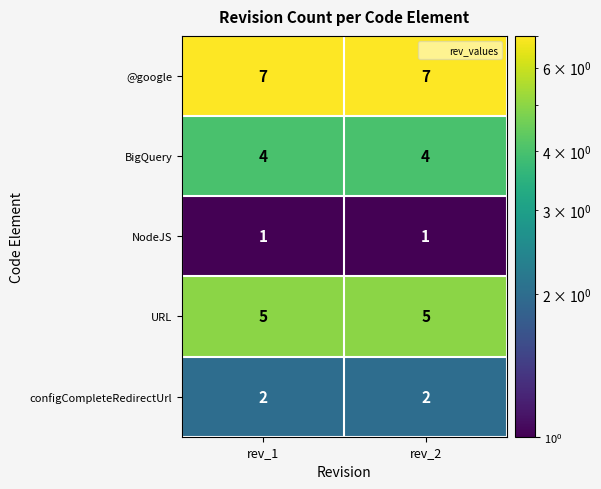

Is the value of URL at rev_1 greater than the value of @google at rev_1?

No